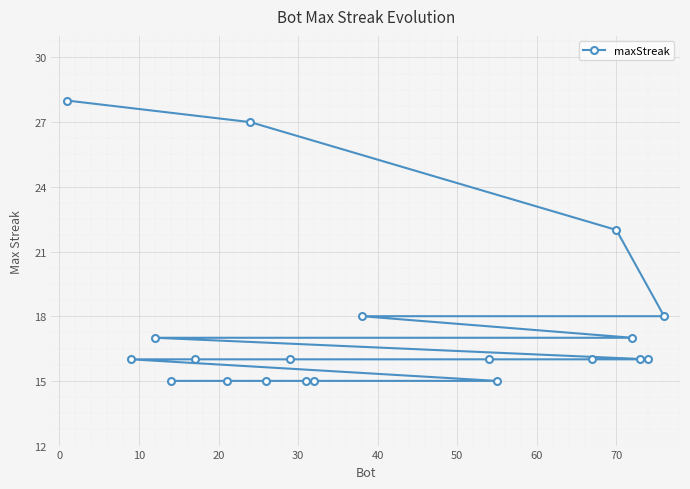

What is the maximum value shown in the chart?

28